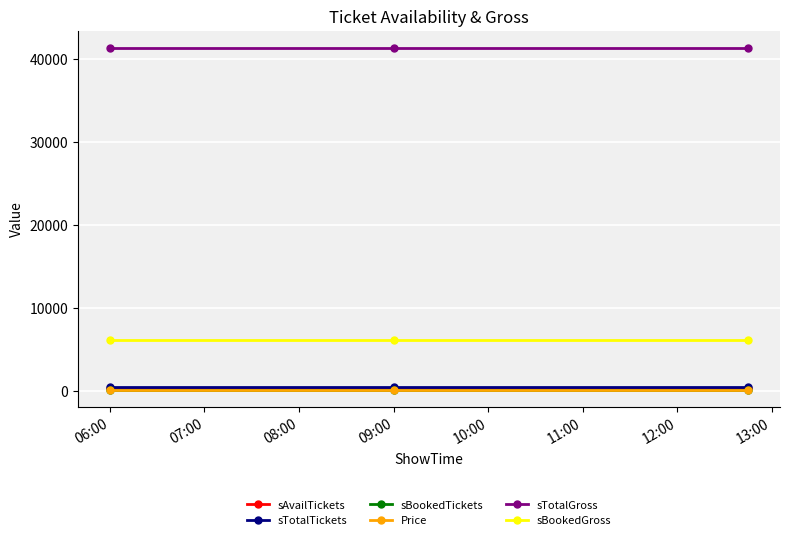

At how many categories does at least one series exceed 33228?

3